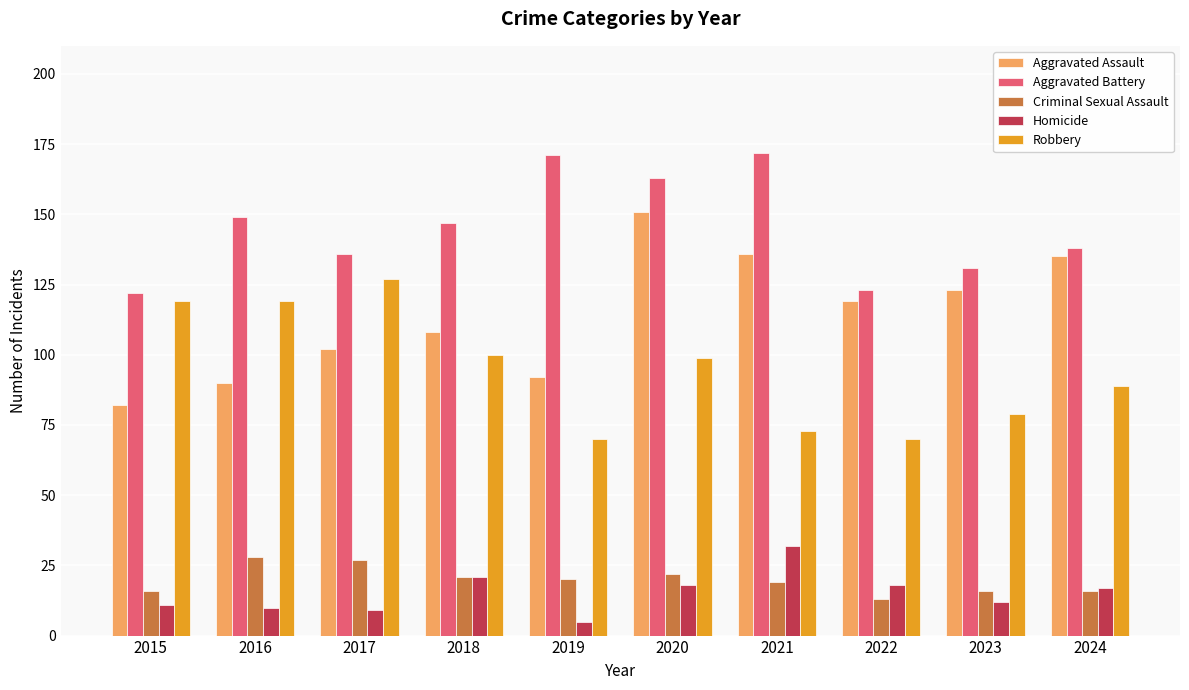

What is the average value of the Homicide series?

15